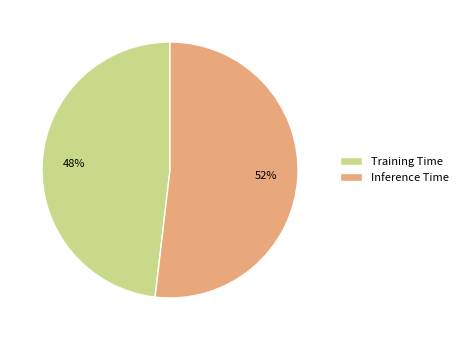

Count the number of slices in the pie.

2